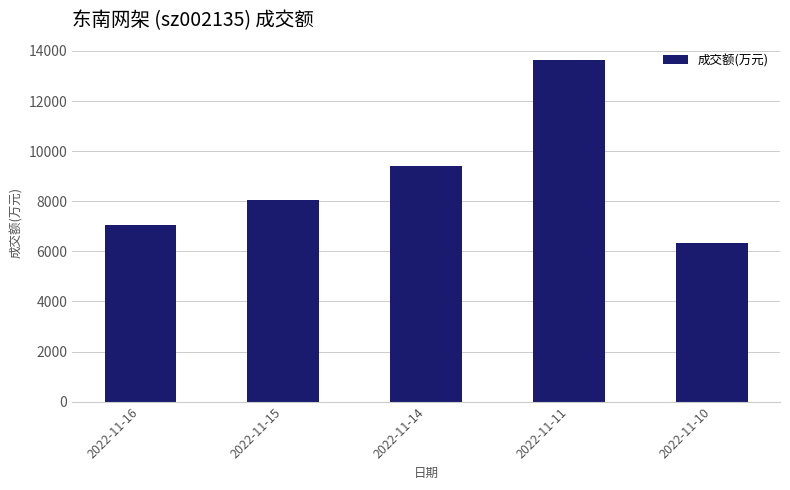

What is the change in value from 2022-11-15 to 2022-11-14?

+1360